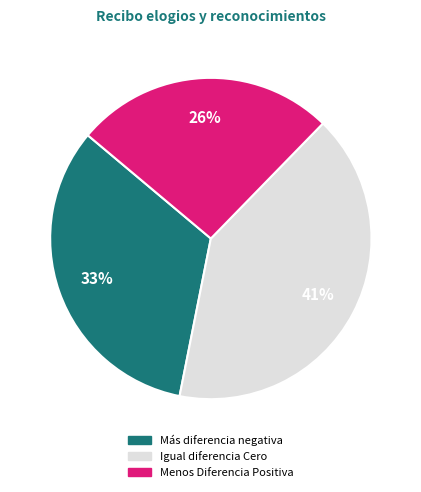

Does Menos Diferencia Positiva represent more than half of the total?

No